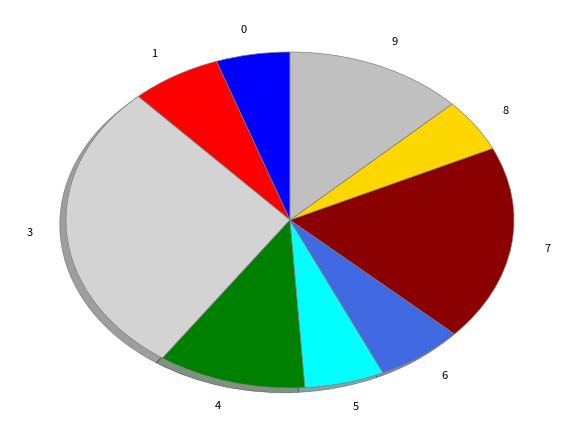

Does any single category account for the majority?

No